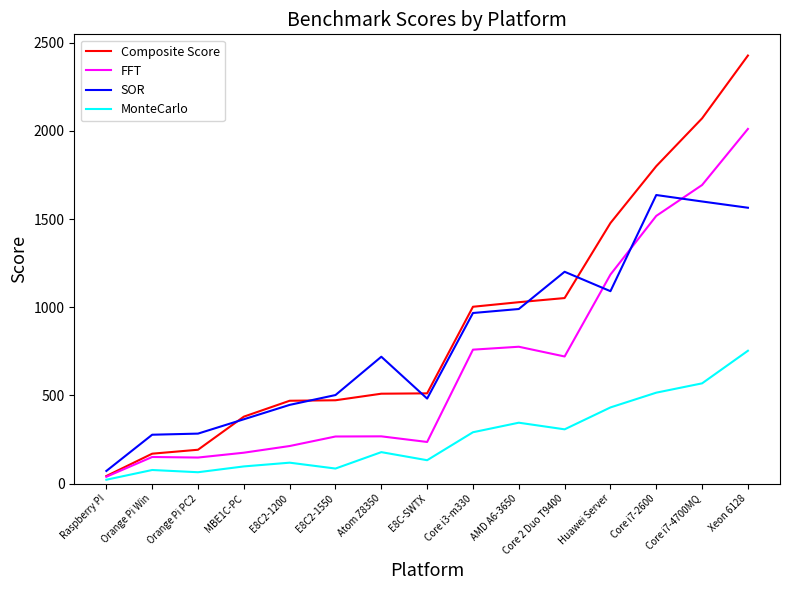

At which category does the chart reach its minimum across all series?

Raspberry PI